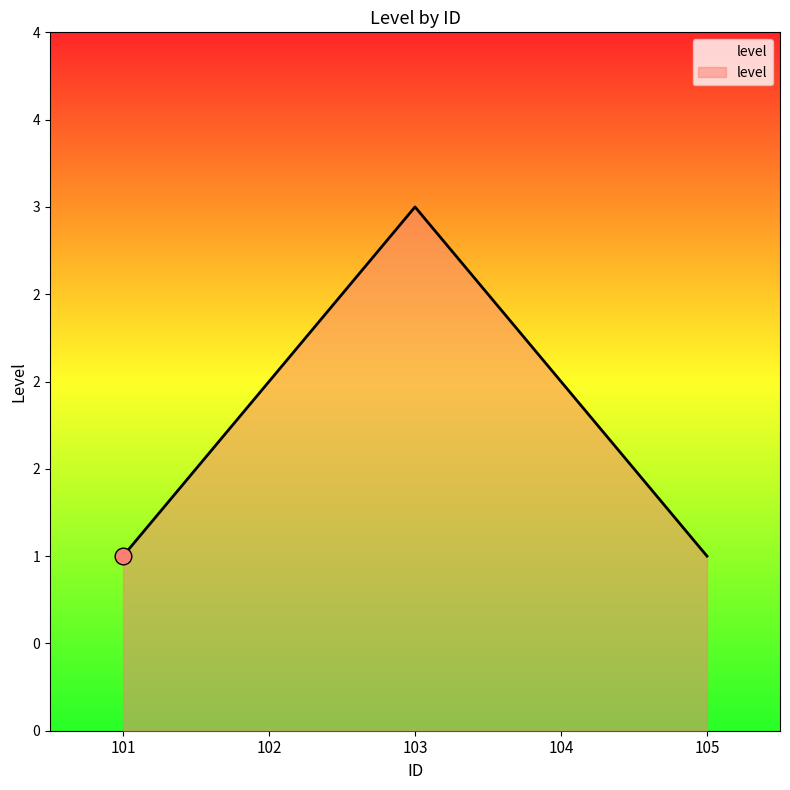

List the labels in order of value, largest first.

103, 102, 104, 101, 105